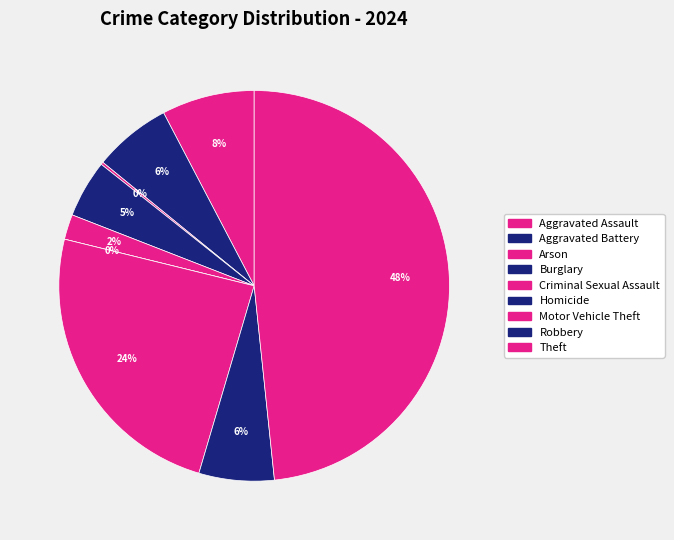

Is Motor Vehicle Theft the majority of the pie?

No